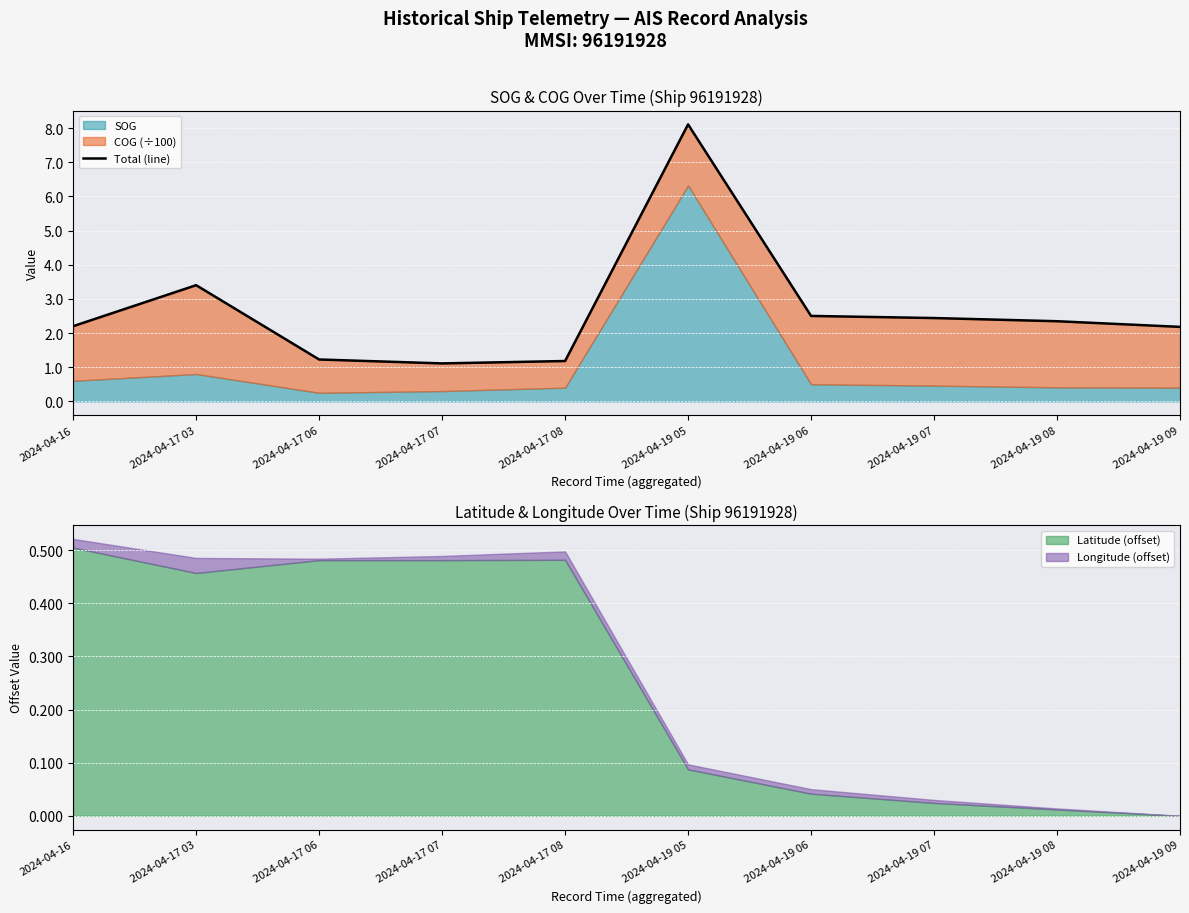

Does the chart display data point markers on the line(s)?

No